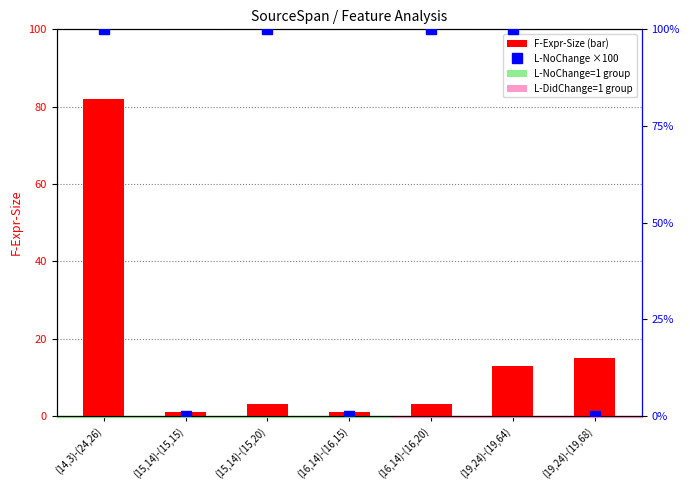

What is the maximum value shown in the chart?

100